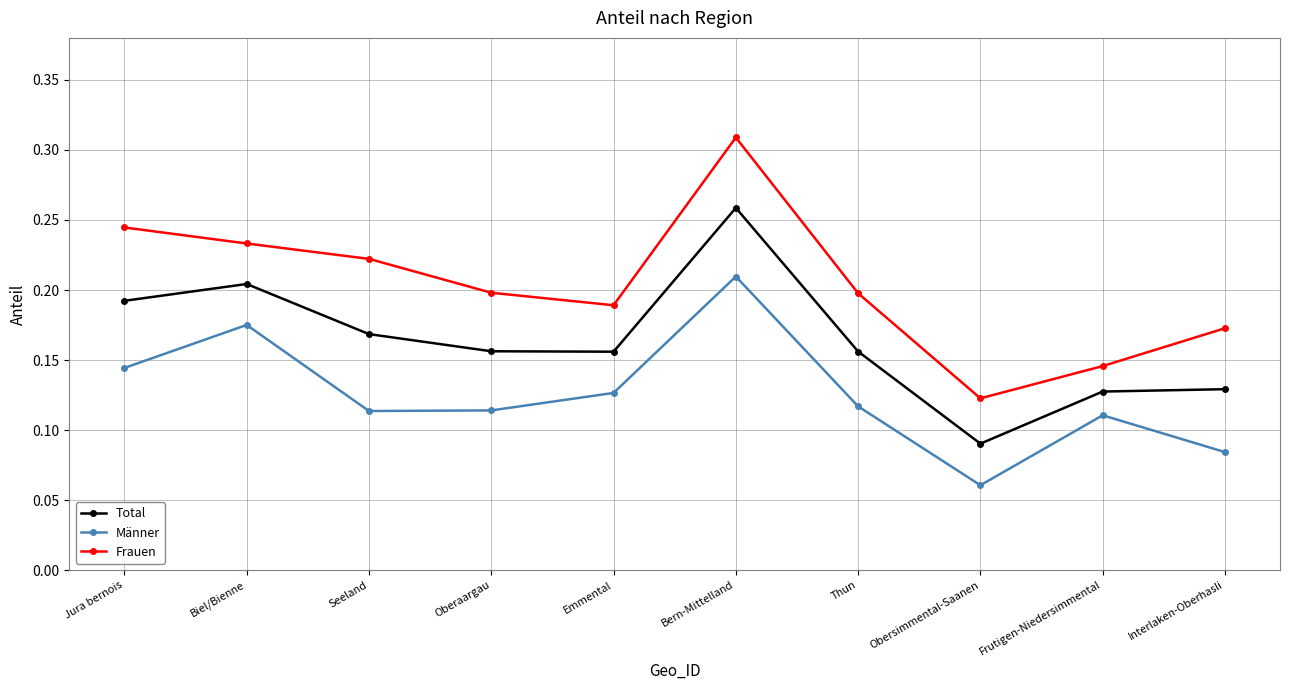

True or false: Frauen and Total cross at least once.

False